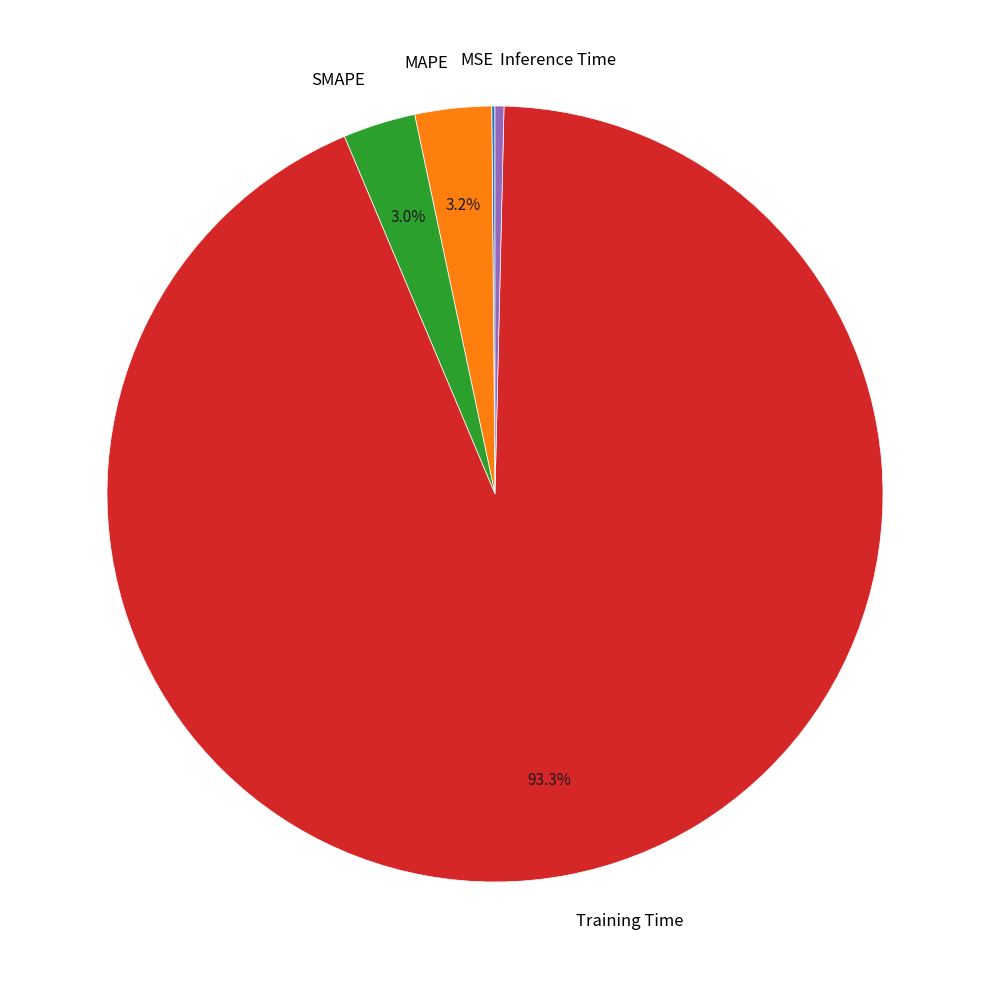

What percentage is NOT represented by Training Time?

6.7%